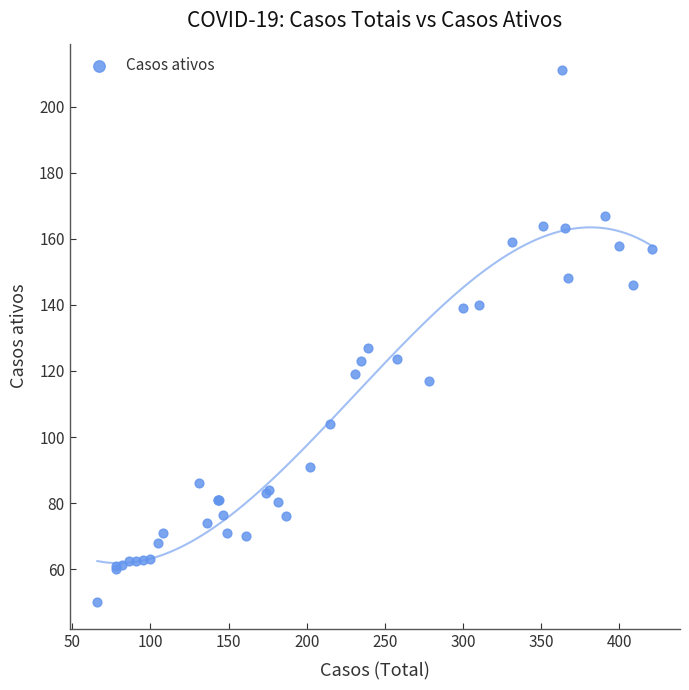

What Y value in the scatter plot is closest to 130?

127.0